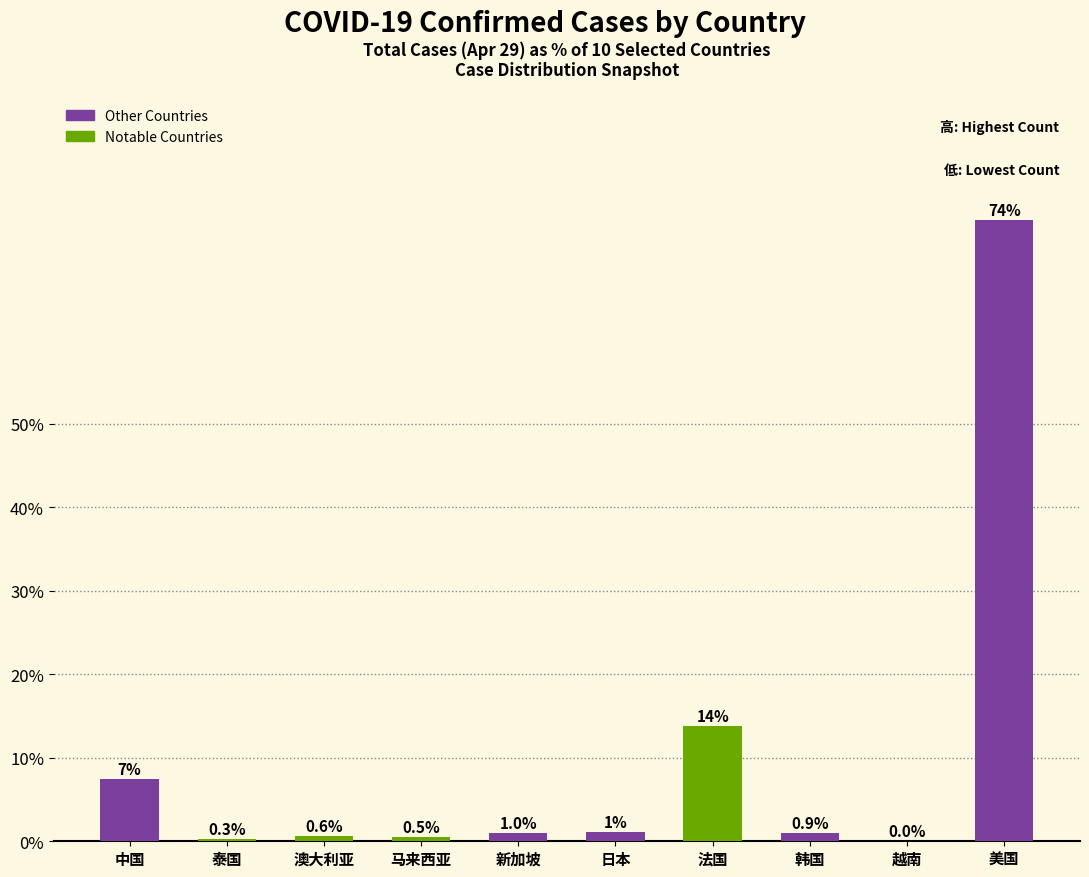

The chart shows a value of 107.2 at 美国. True or false?

False